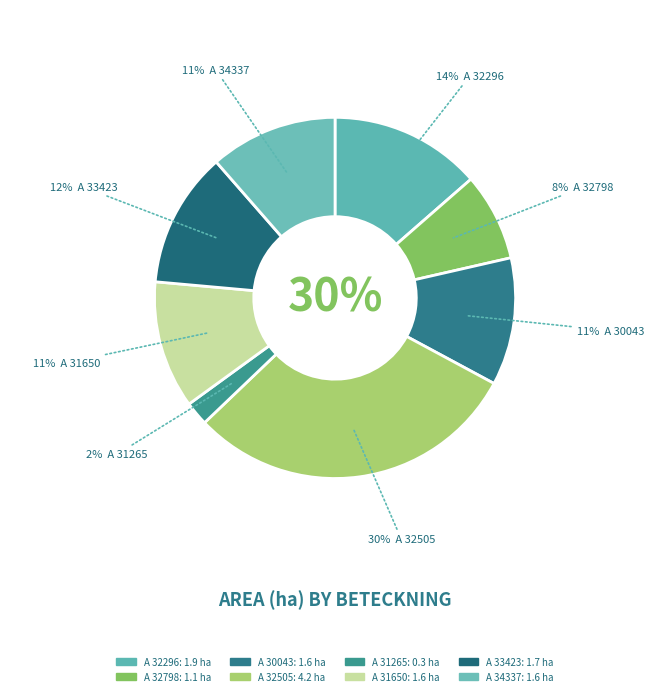

Is it true that A 30043-2023 is 11% of the pie?

True